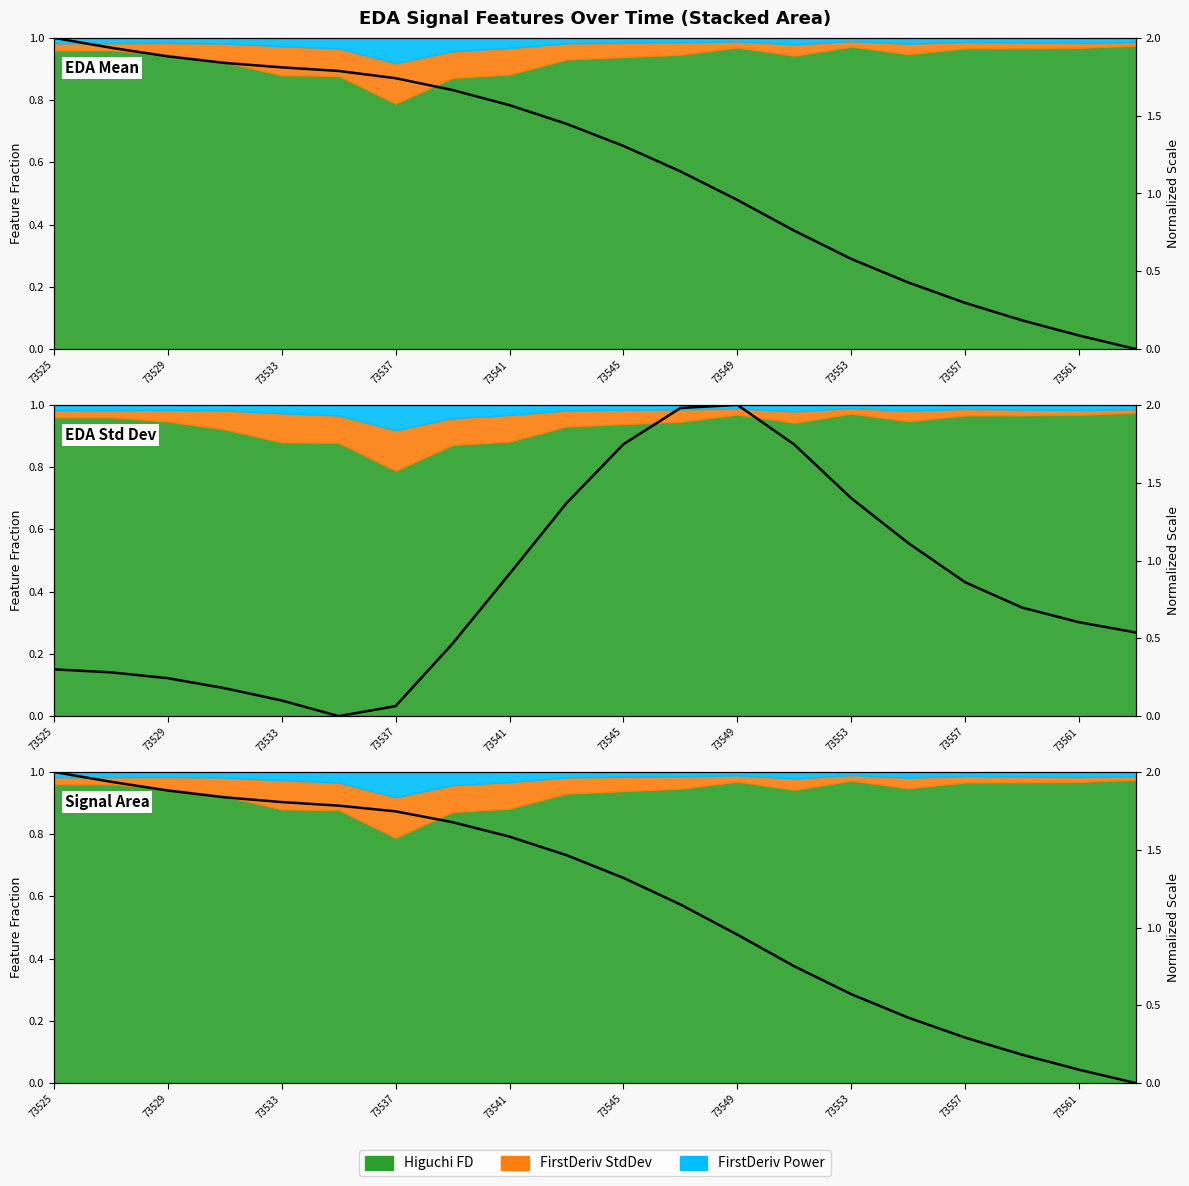

After their last crossing, which series has the higher values: EDA Std Dev or Signal Area?

EDA Std Dev